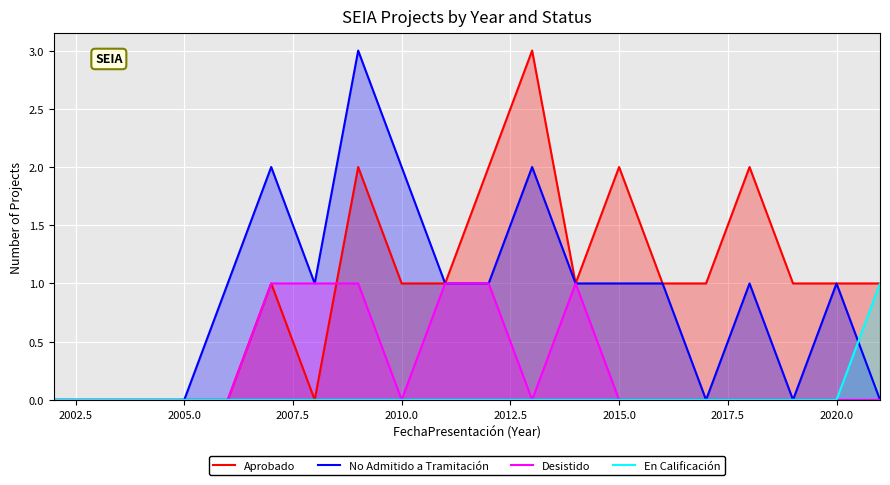

The No Admitido a Tramitación series shows 1 at 2015.0. True or false?

True